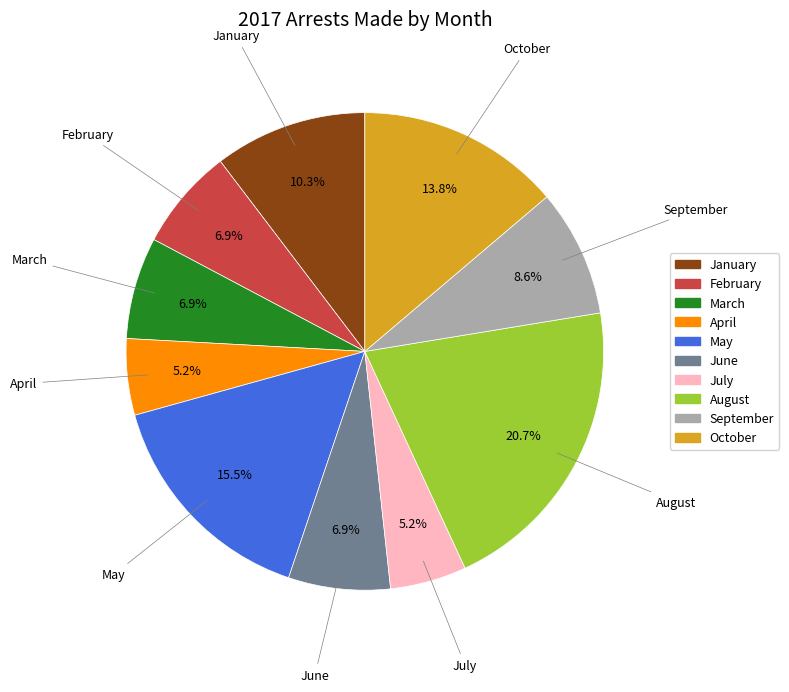

To the nearest percent, what is the difference between the largest and smallest slice percentages?

16%